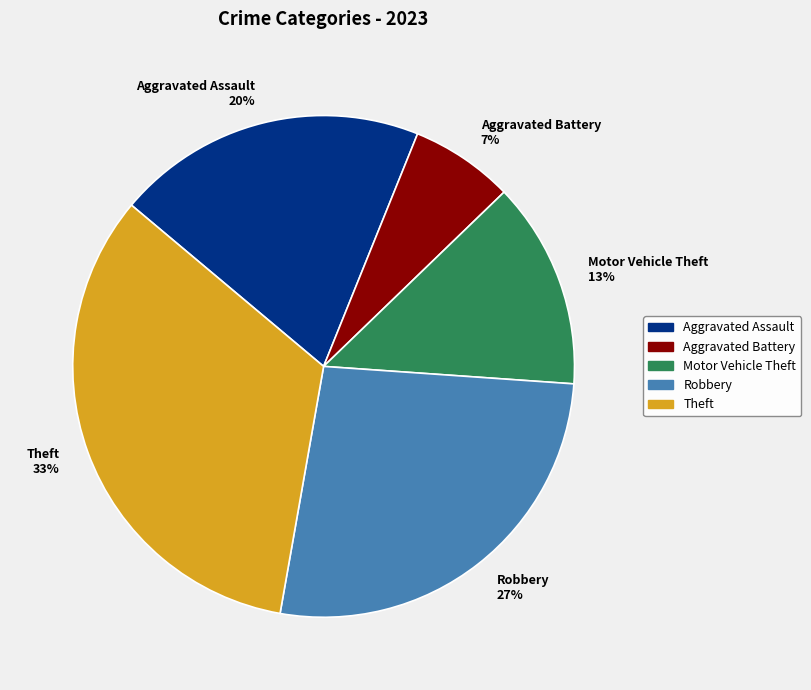

Between Robbery and Theft, which is larger?

Theft